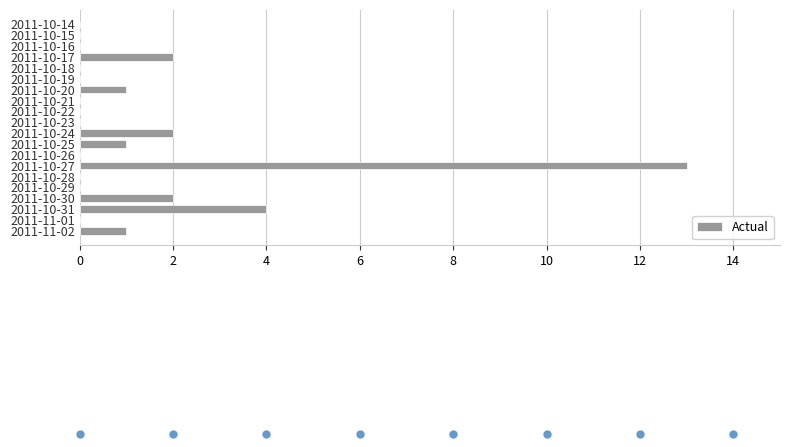

At which category does the chart reach its peak across all series?

2011-10-27